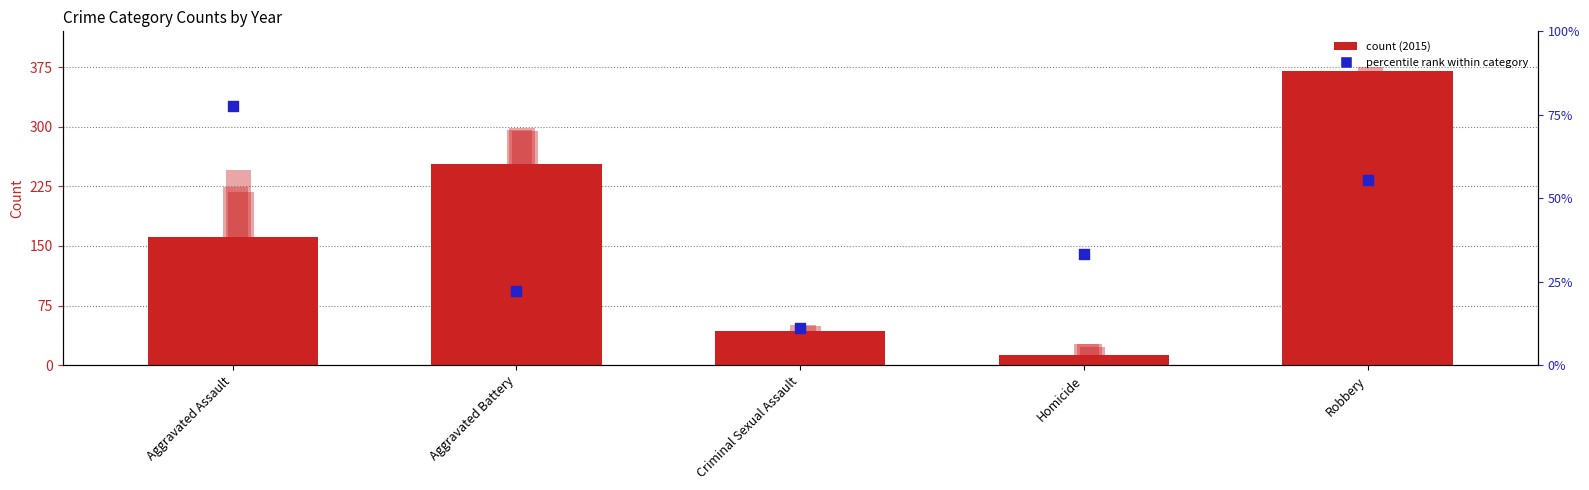

At which category is the sum across all series the highest?

Robbery